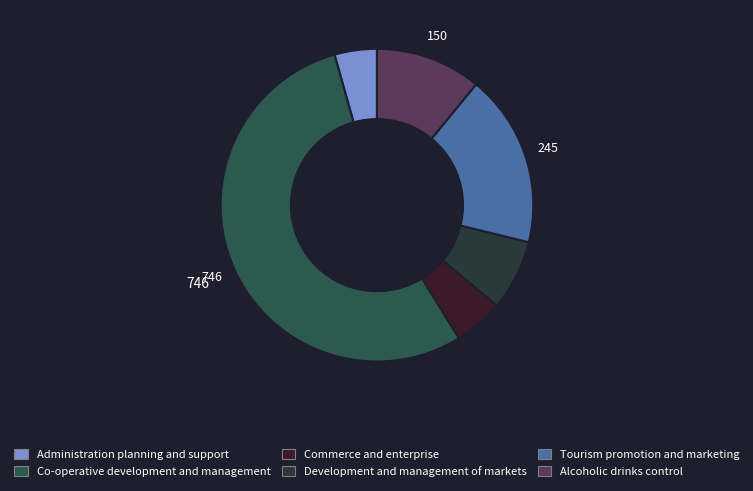

Rank the categories by value from lowest to highest.

Administration planning and support, Commerce and enterprise, Development and management of markets, Alcoholic drinks control, Tourism promotion and marketing, Co-operative development and management